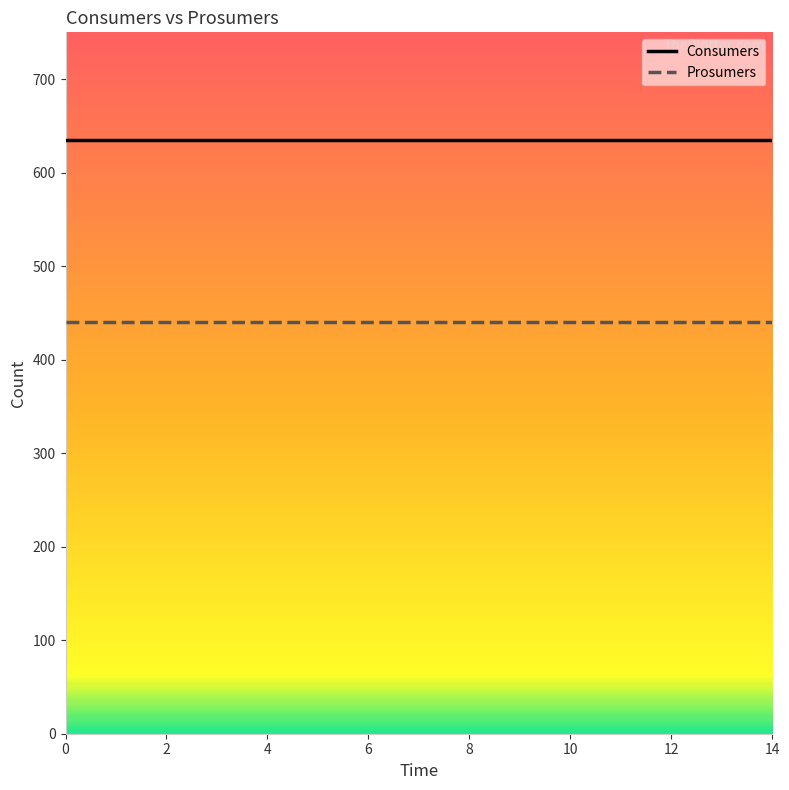

What is the lowest value of the Consumers series?

635